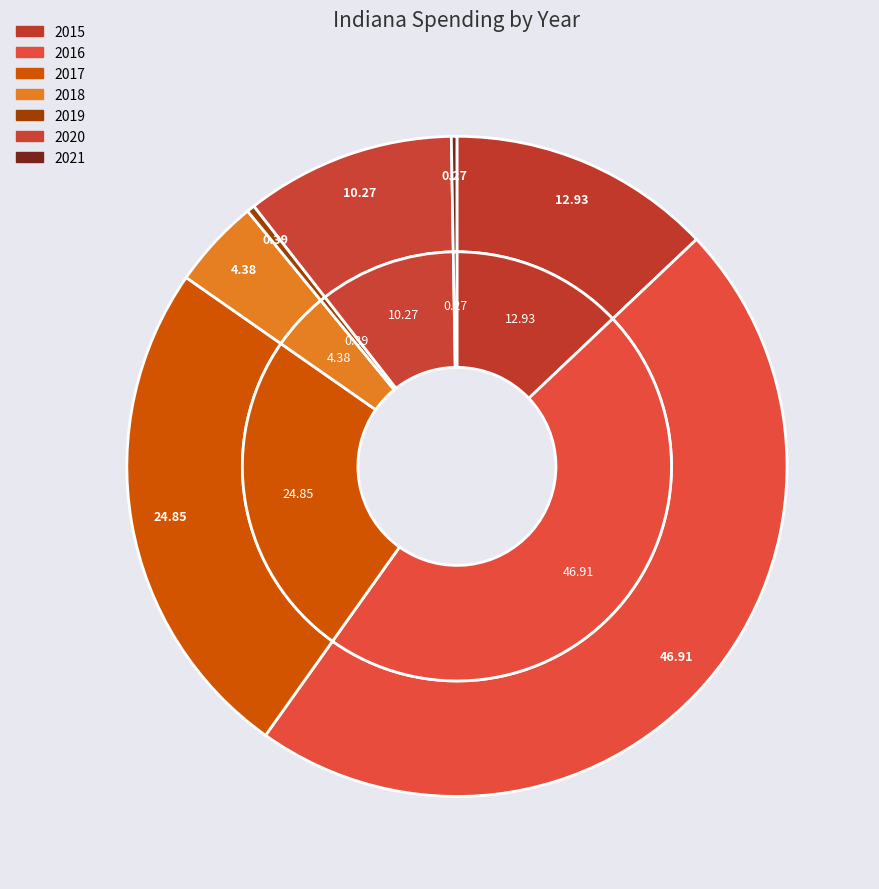

True or false: 2021 accounts for 0% of the total.

True